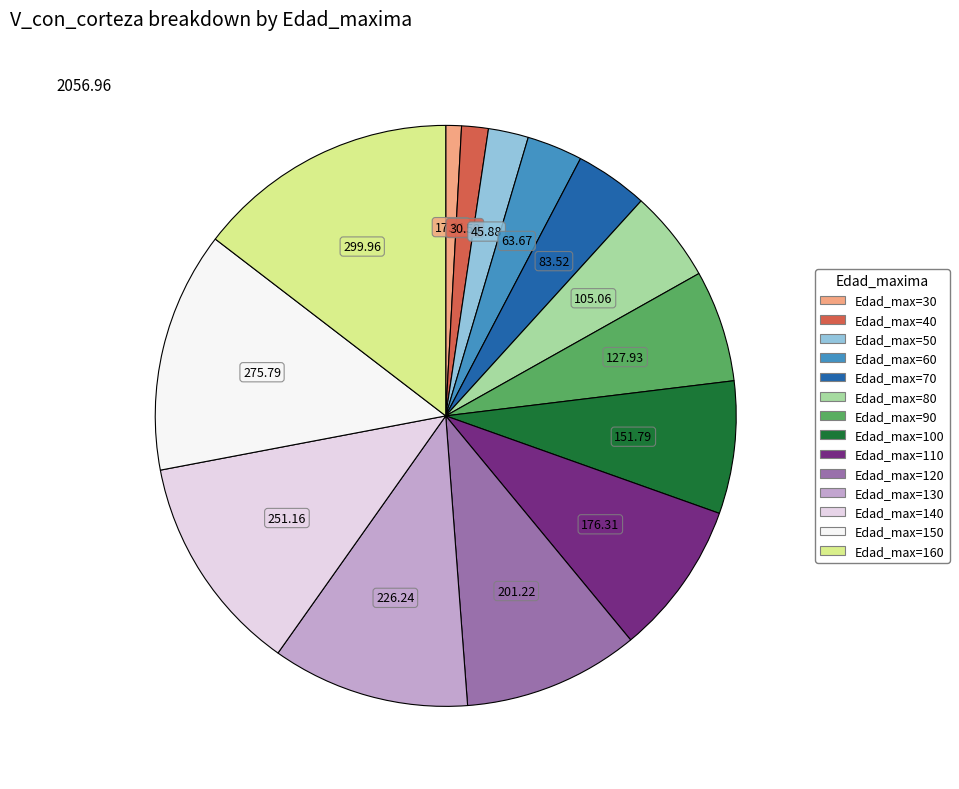

Is there a majority slice in this chart?

No